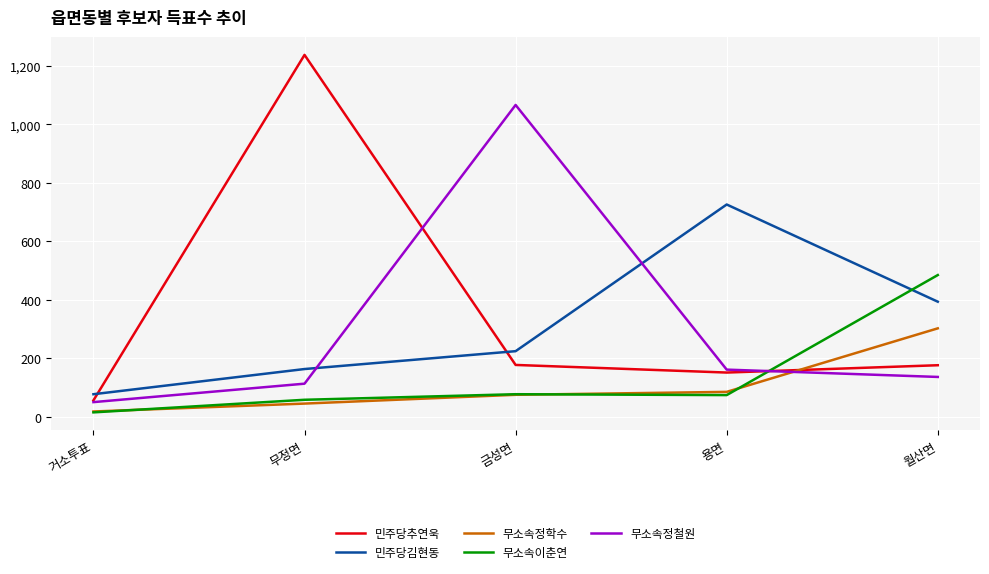

After their last crossing, which series has the higher values: 민주당추연욱 or 무소속정학수?

무소속정학수